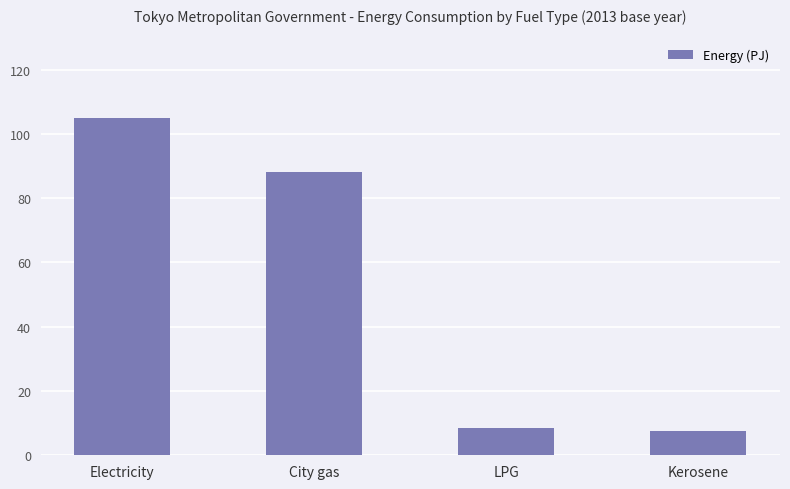

What is the label of the 1st bar from the right?

Kerosene